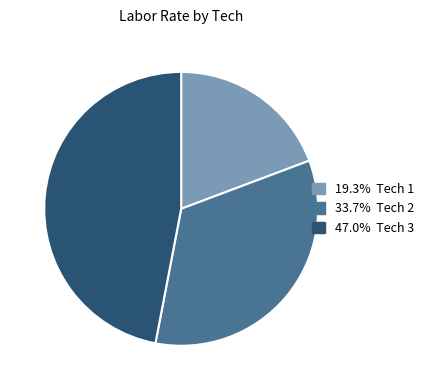

Does any single category account for the majority?

No